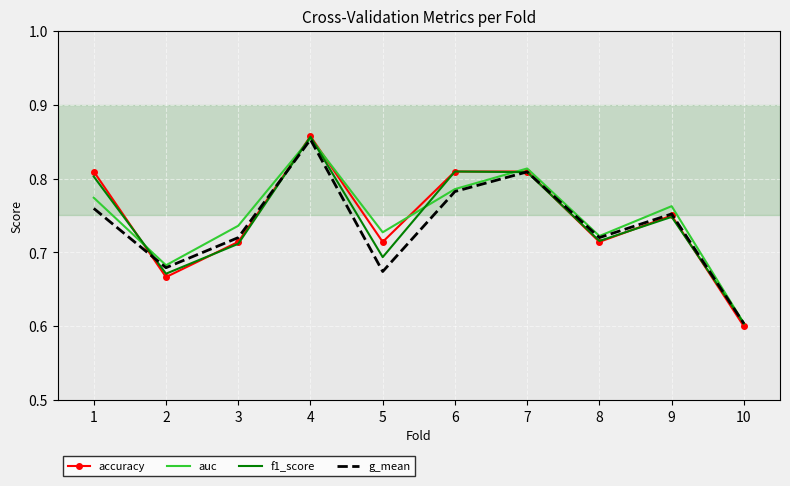

True or false: auc and f1_score cross at least once.

True